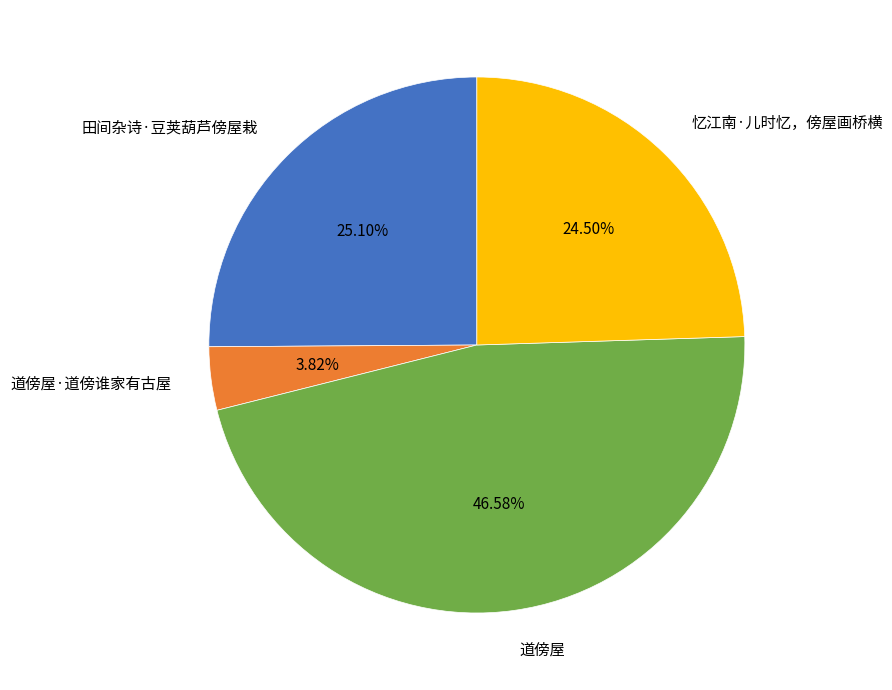

How many slices are in this pie chart?

4